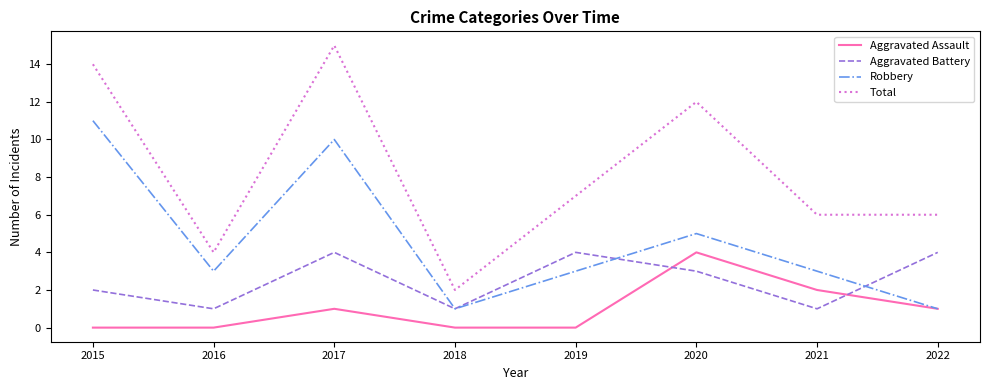

True or false: Aggravated Battery and Total cross at least once.

False